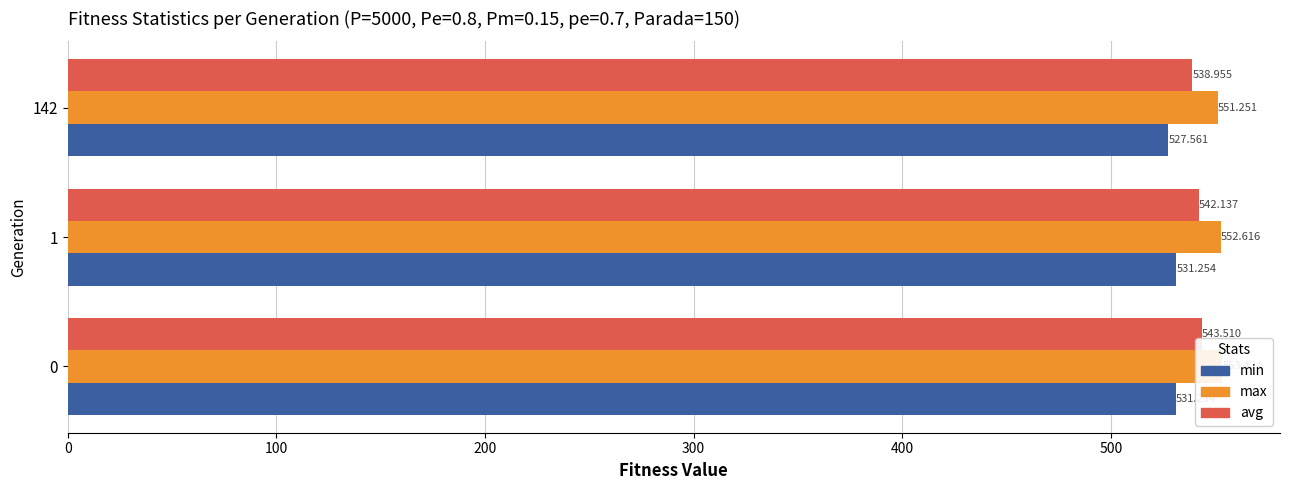

How many bars are there in total?

9